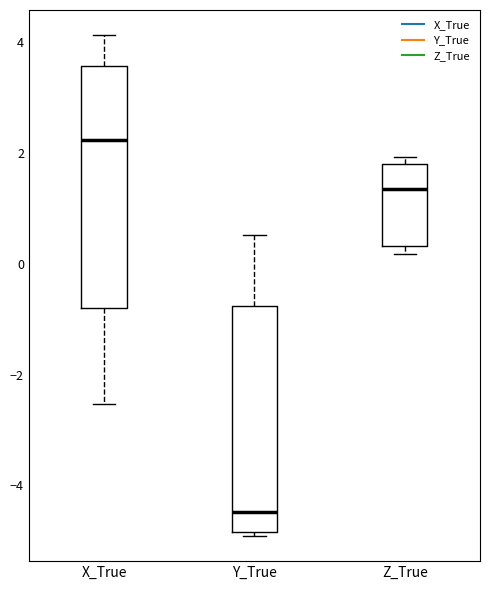

Which box's median line is the lowest?

Y_True